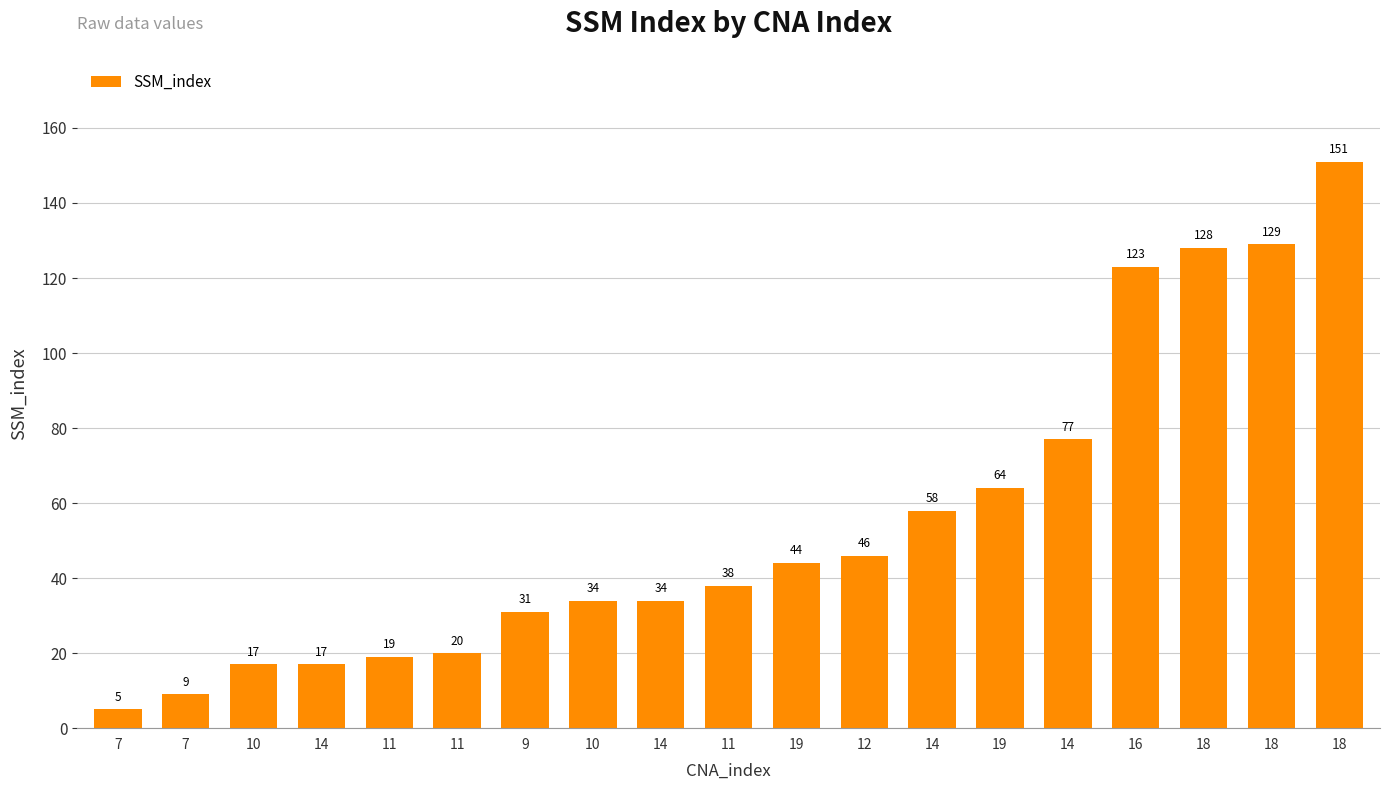

What is the difference between the second highest and minimum values?

124